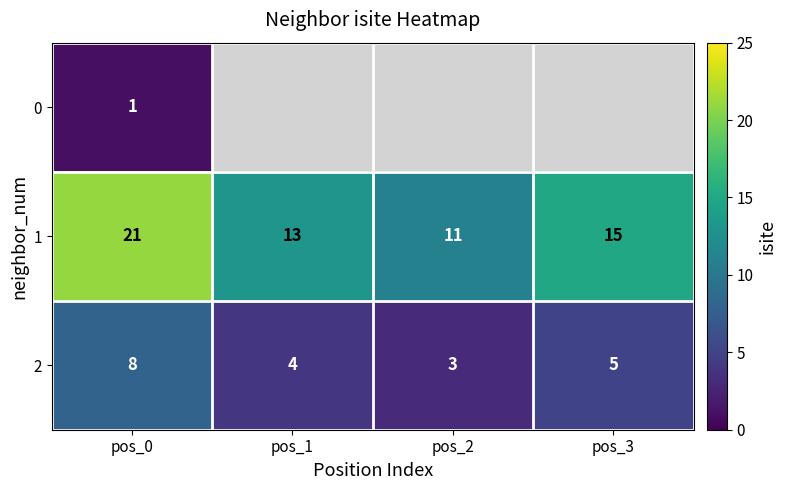

Is it true that 1 equals 10 at pos_0?

False